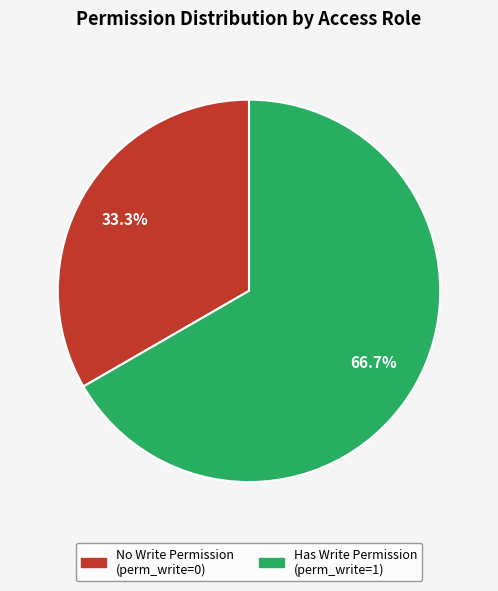

Does any single category account for the majority?

Yes